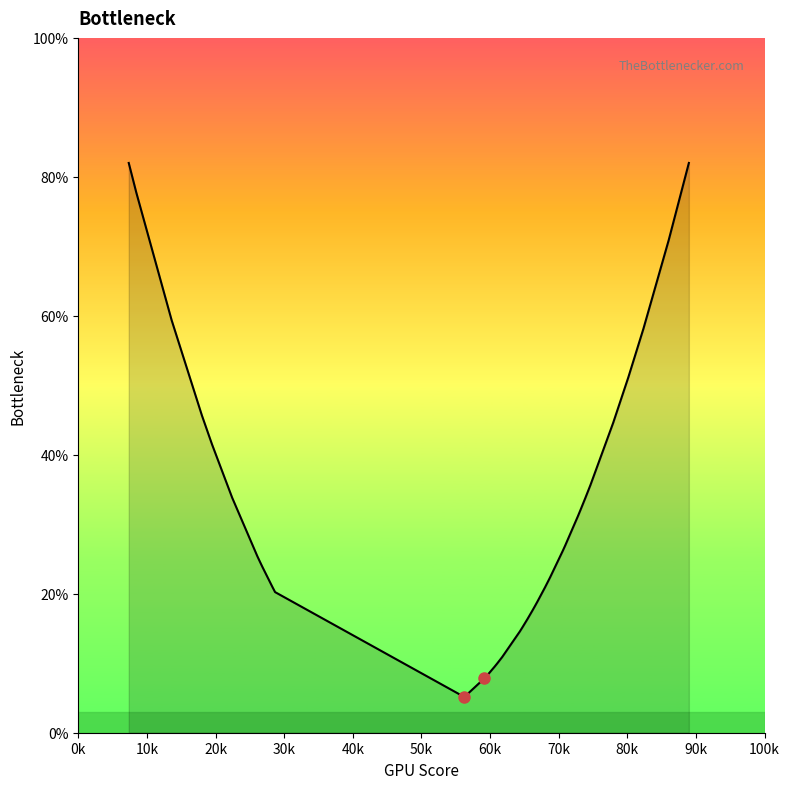

What is the sum of all values?

1329.2